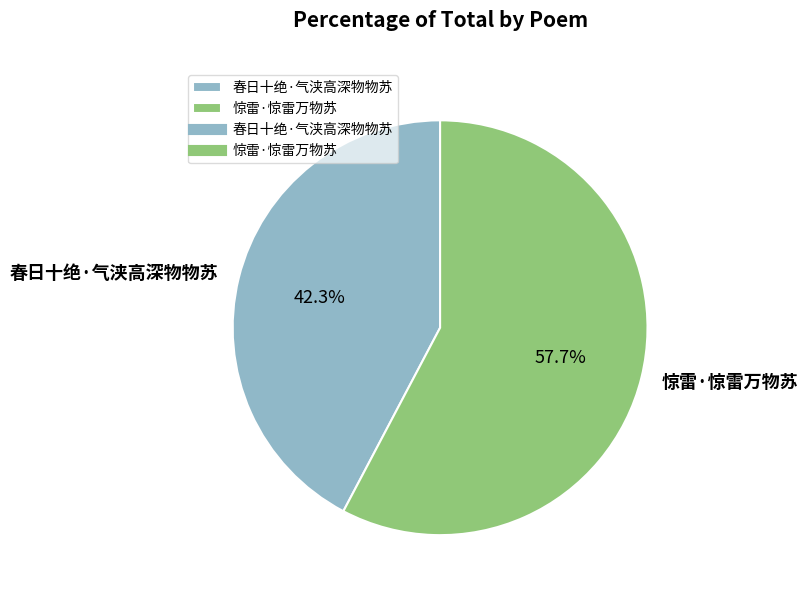

Which has a higher value, 惊雷·惊雷万物苏 or 春日十绝·气浃高深物物苏?

惊雷·惊雷万物苏